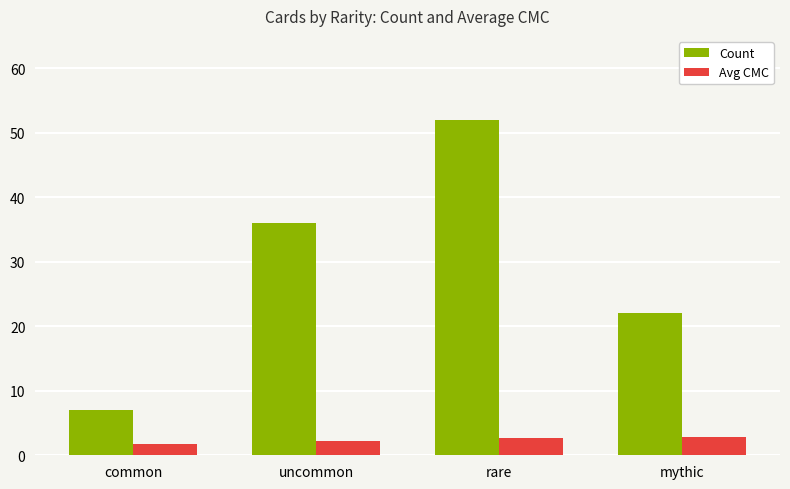

What is the difference between the highest and lowest values at mythic?

19.1